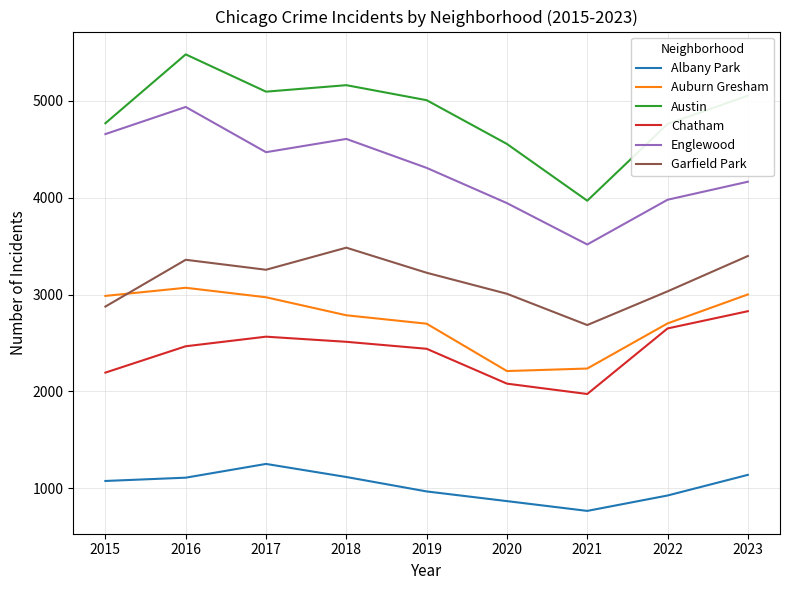

Between 2016 and 2022, which series saw the biggest shift?

Englewood